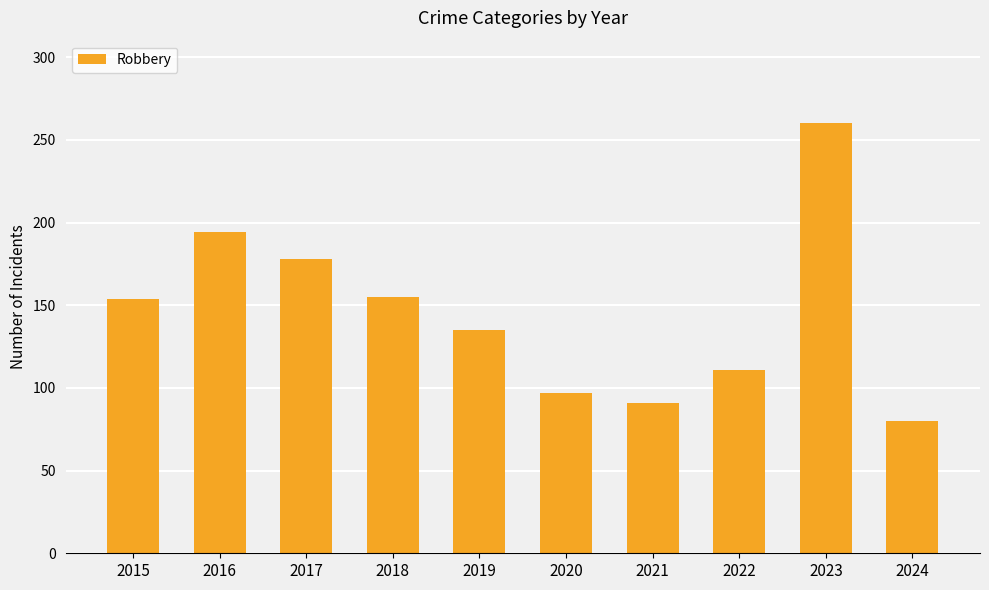

What is the sum of all values?

1455